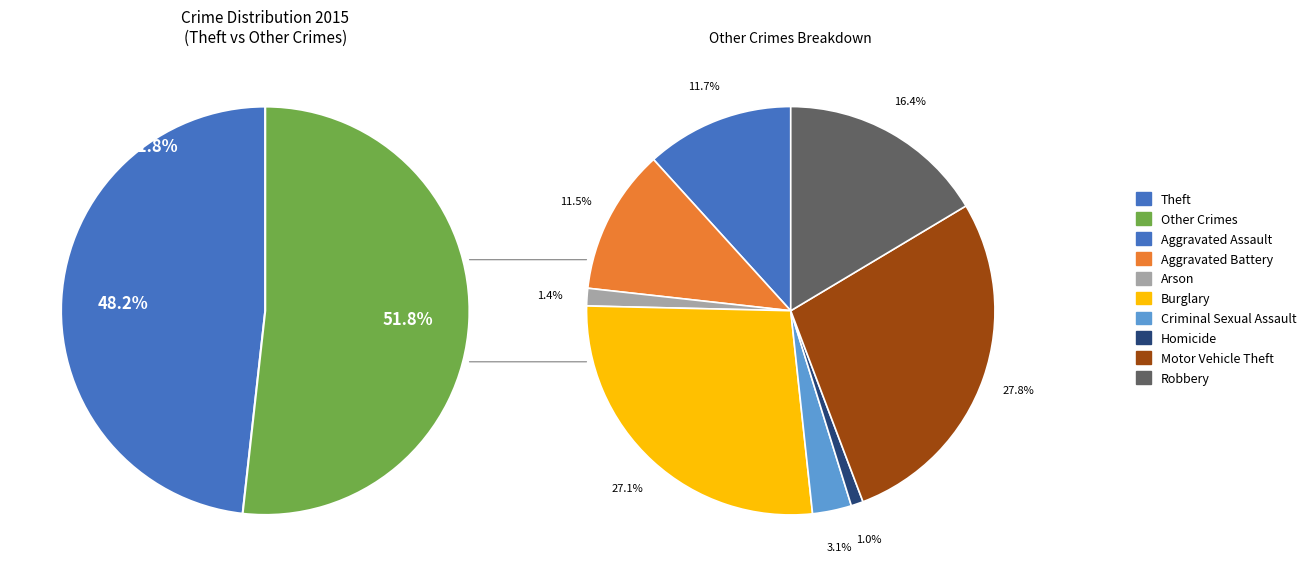

Combined, what portion of the pie is Aggravated Battery and Robbery?

14.5%